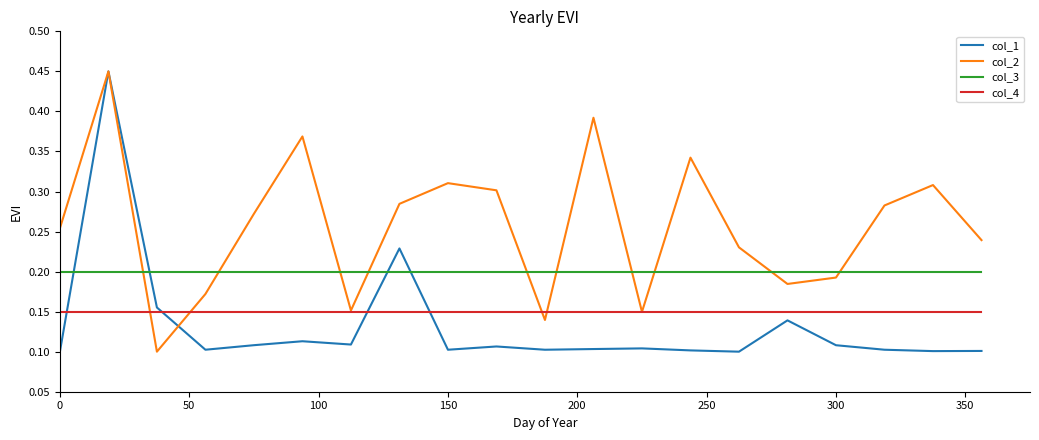

How many intersections are there between col_1 and col_3?

4